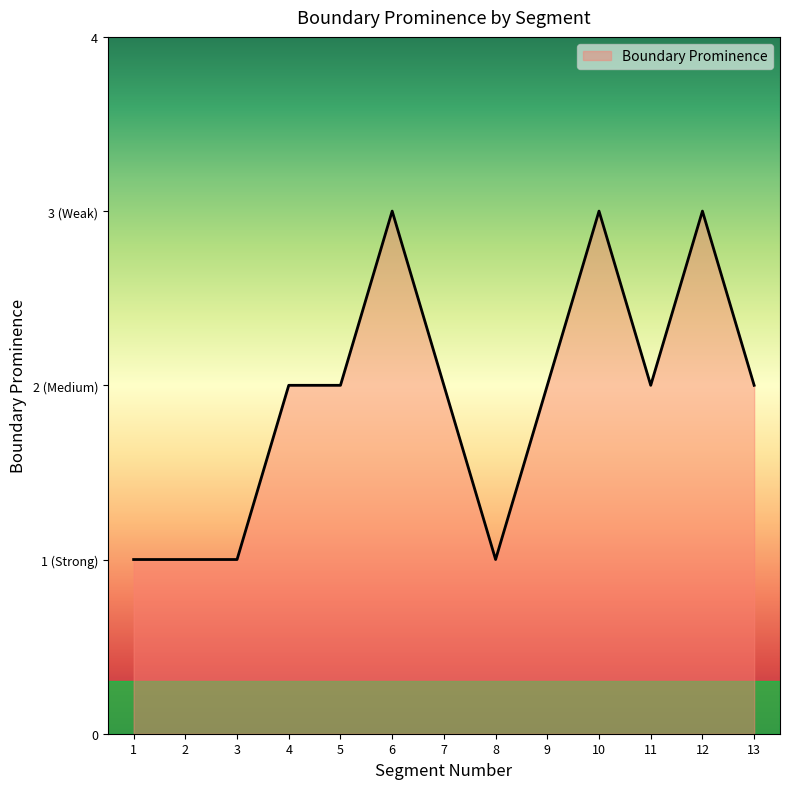

Does the chart have visible grid lines?

No